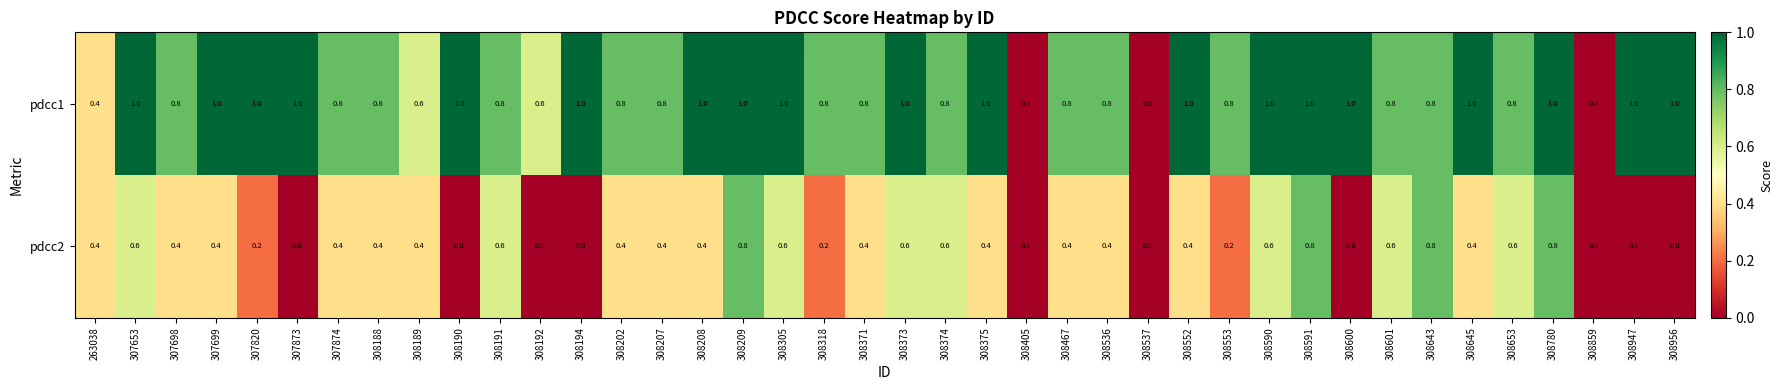

What is the difference between the maximum and second lowest values in the pdcc2 series?

0.8